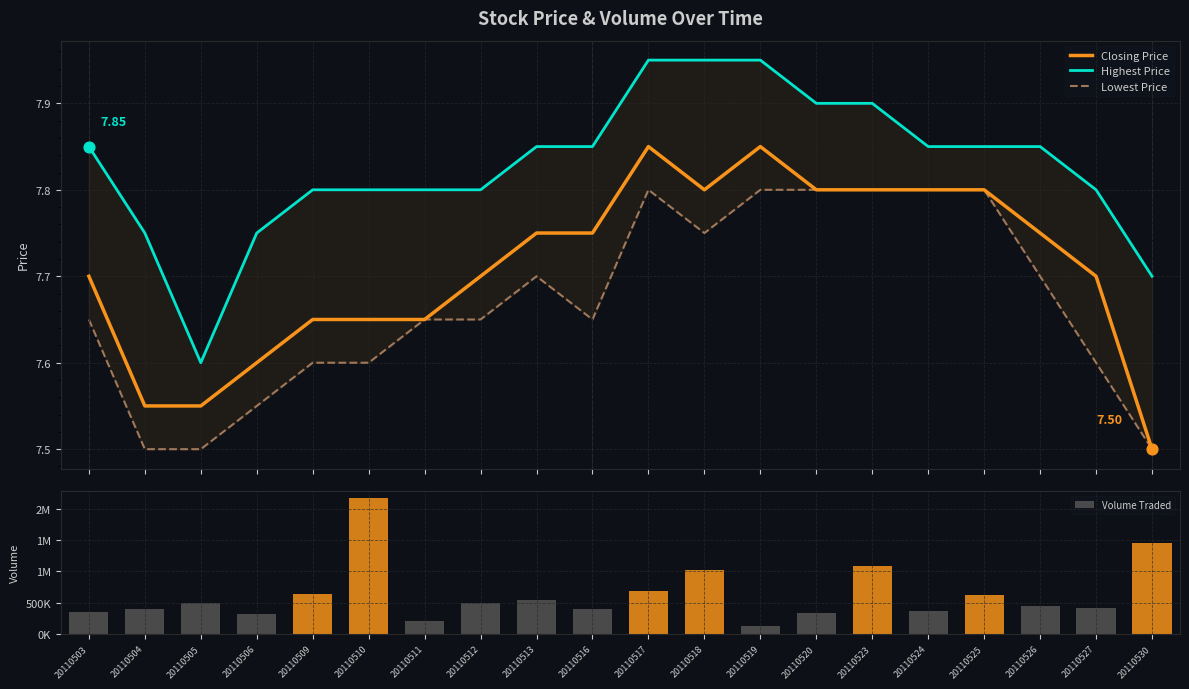

Which series has the widest spread of Y values?

Volume Traded